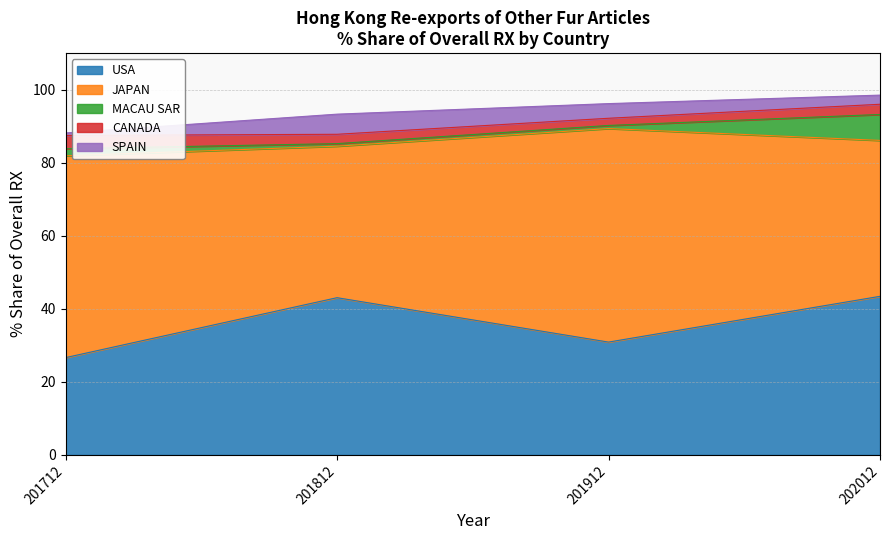

What is the difference between the JAPAN values at 202012 and 201812?

1.2